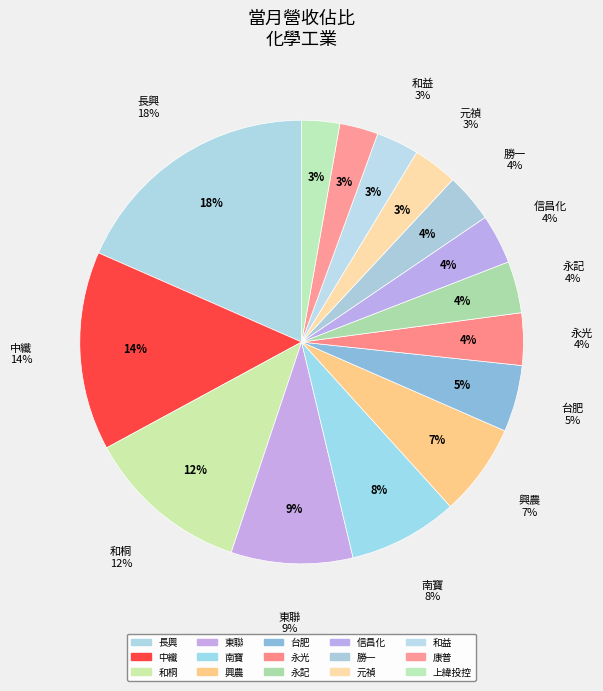

What percentage is the 永光 slice, to the nearest percent?

4%